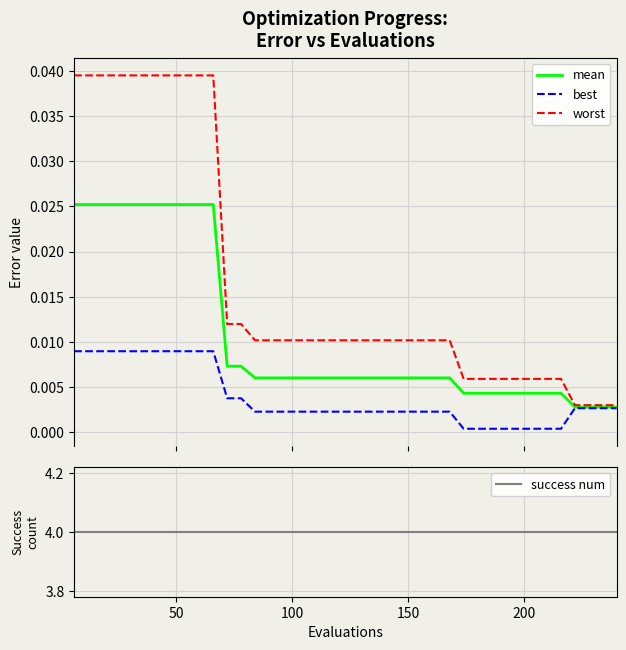

True or false: best and worst cross at least once.

False